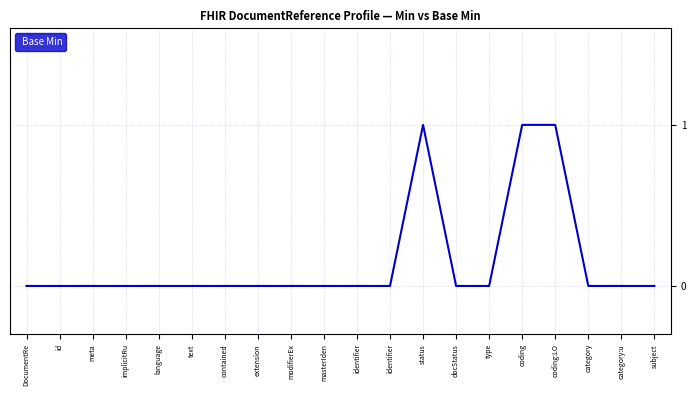

Reading left to right, transcribe all the data shown in this chart.

0	0	0	0	0	0	0	0	0	0	0	0	1	0	0	1	1	0	0	0